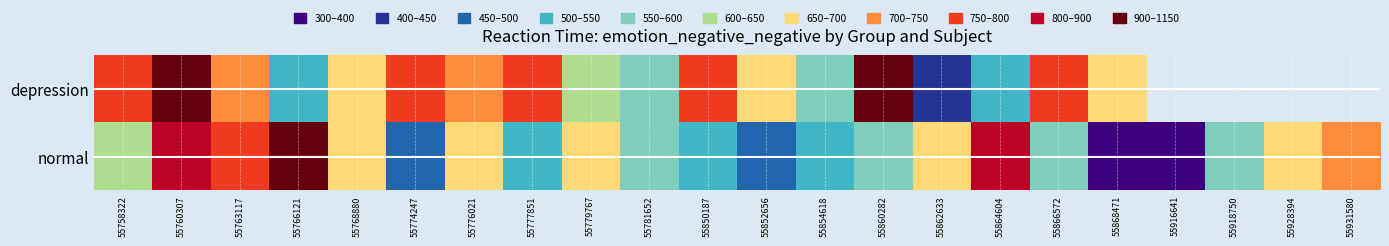

Rank the series by their maximum value, from lowest to highest.

depression, normal